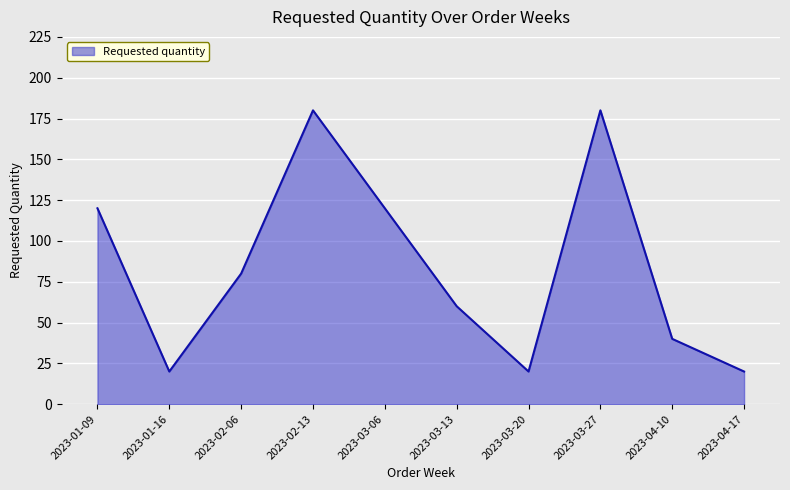

What is the difference between the values at 2023-01-16 and 2023-02-13?

160